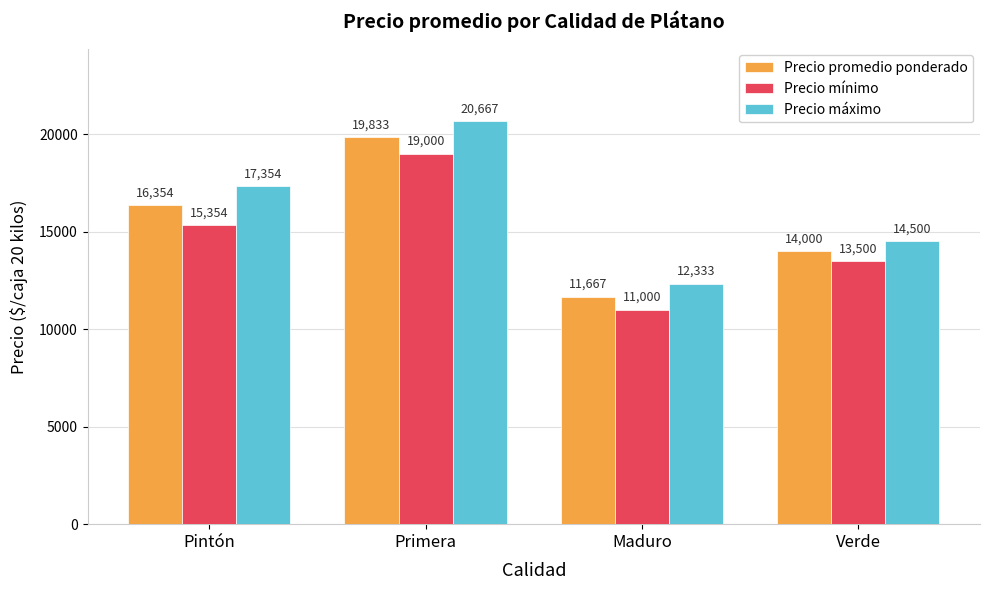

What is the greatest value displayed?

20667